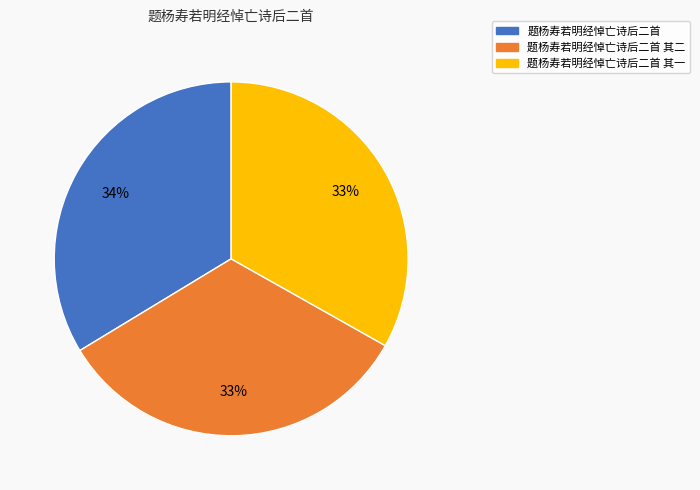

To the nearest percent, what is the average slice percentage?

33%